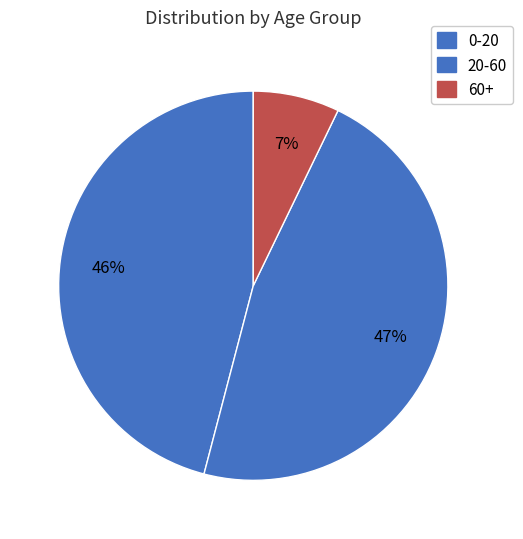

Count the number of slices in the pie.

3